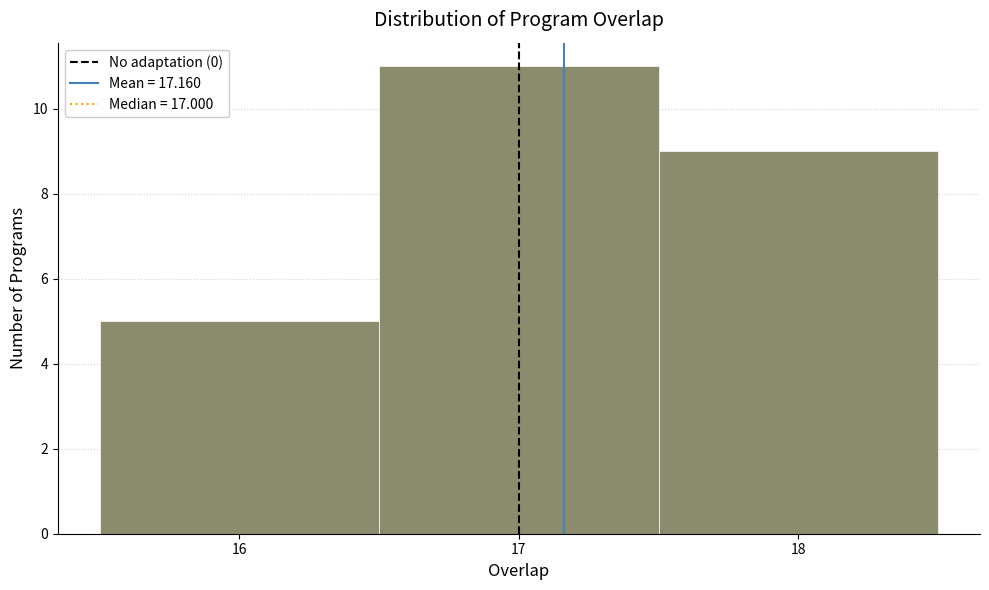

Reading left to right, transcribe this chart: for each bar, give the range it covers on the x-axis and its height. The values are not printed on the chart, so give them approximately, as read against the axis.

15.5 to 16.5: 5
16.5 to 17.5: 11
17.5 to 18.5: 9